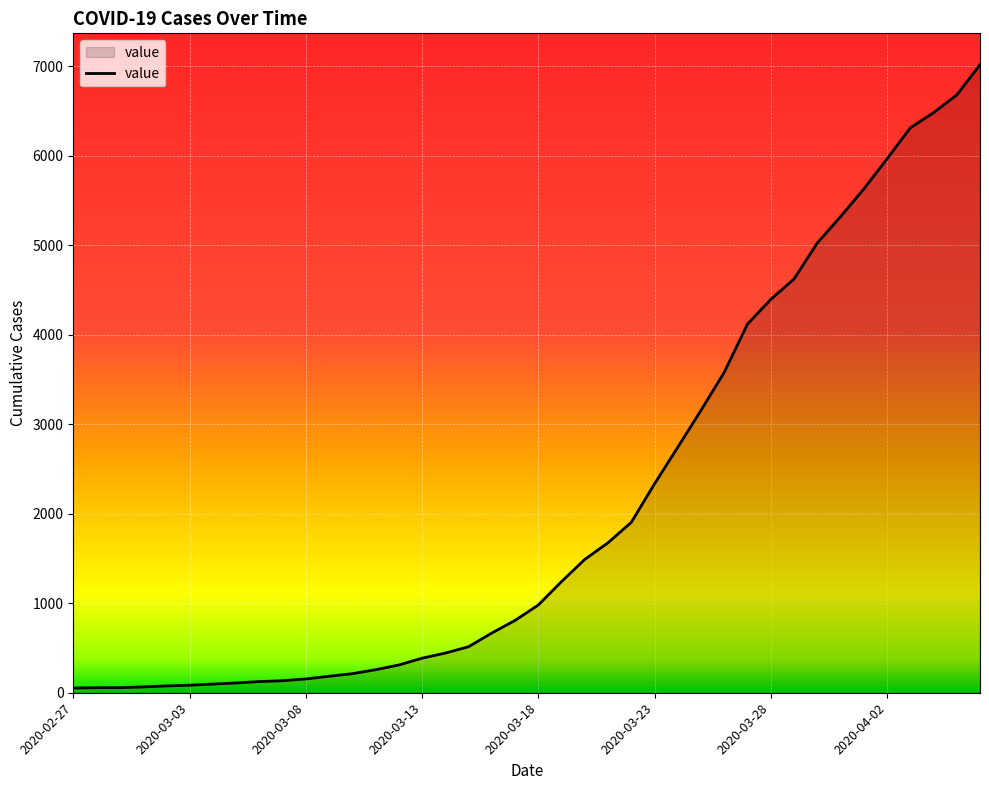

What is the difference between the maximum and minimum values?

6964